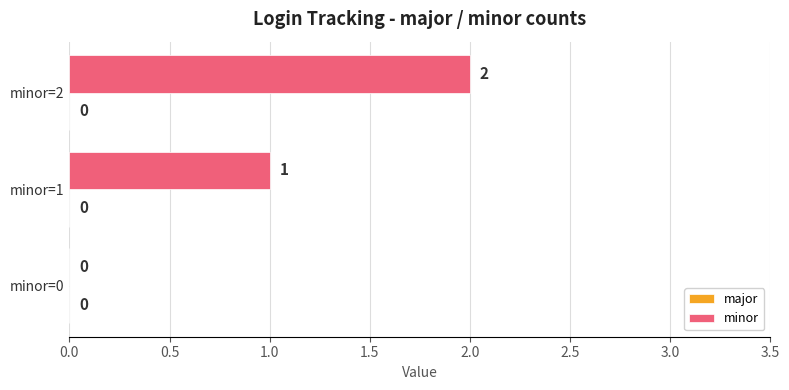

At which label is the value closest to 1?

minor=1